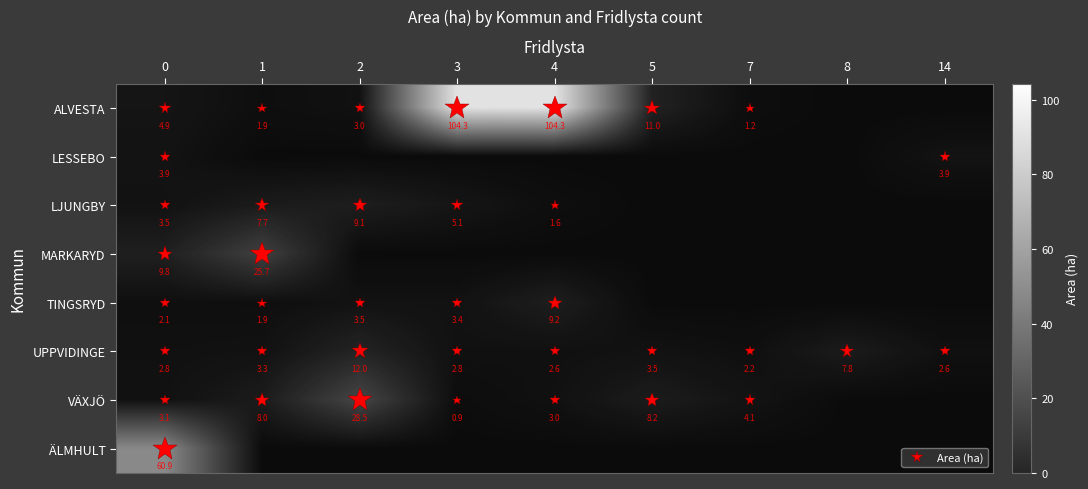

Which category has the lowest value across all series?

8